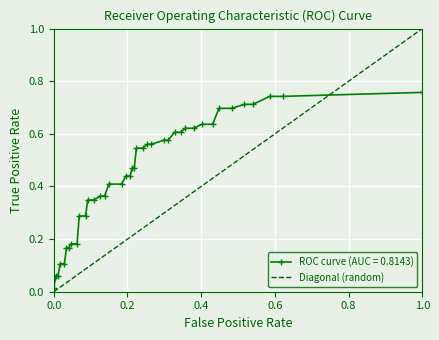

How many series are shown in this chart?

1